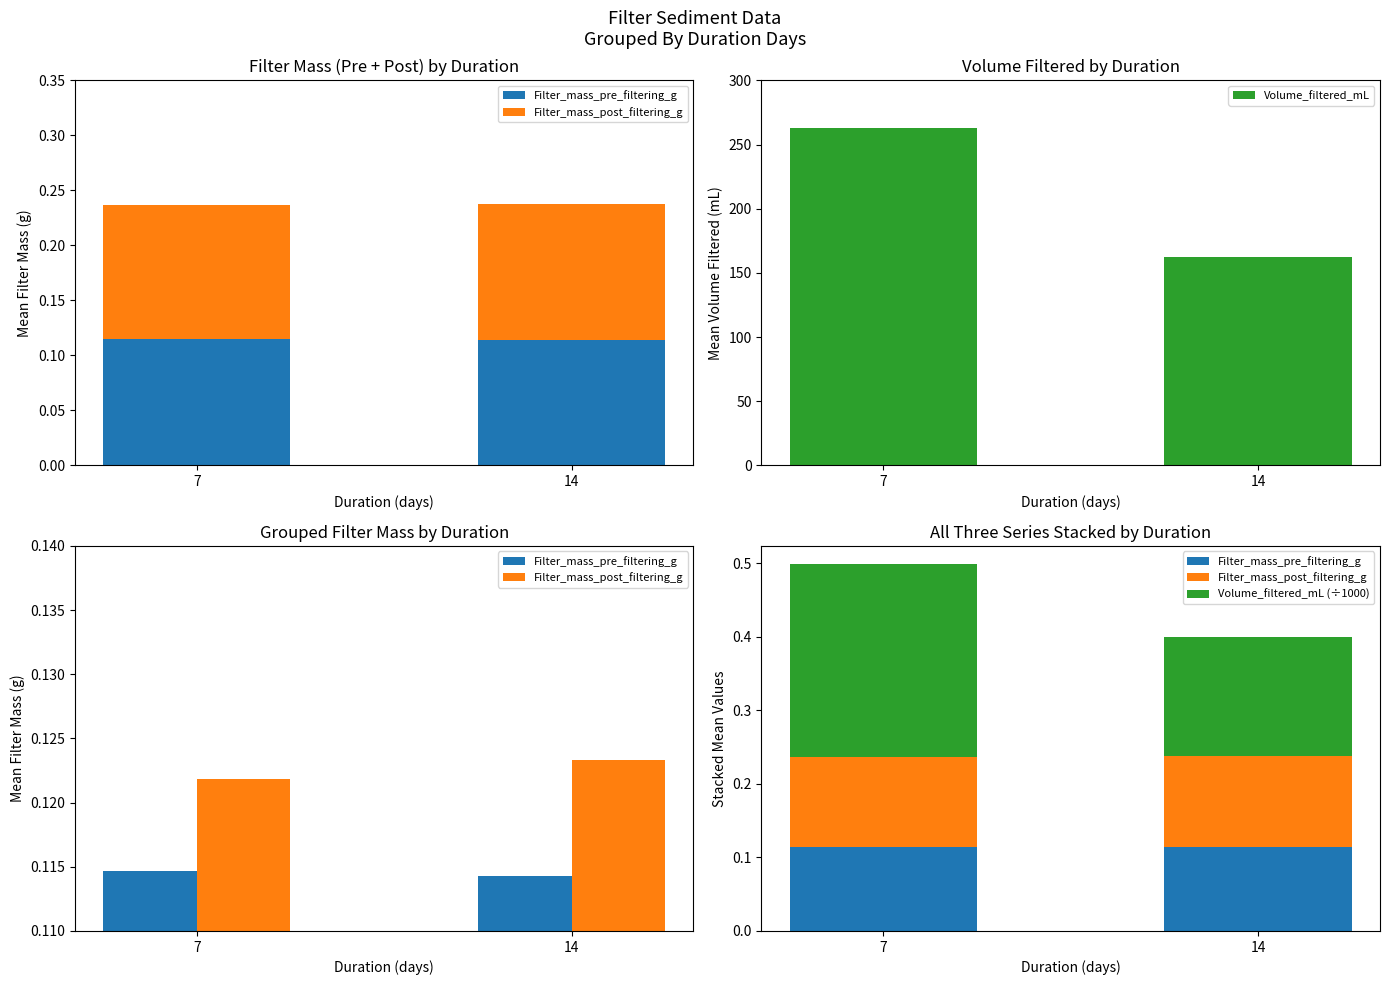

Which series has the largest total across all categories?

Volume_filtered_mL